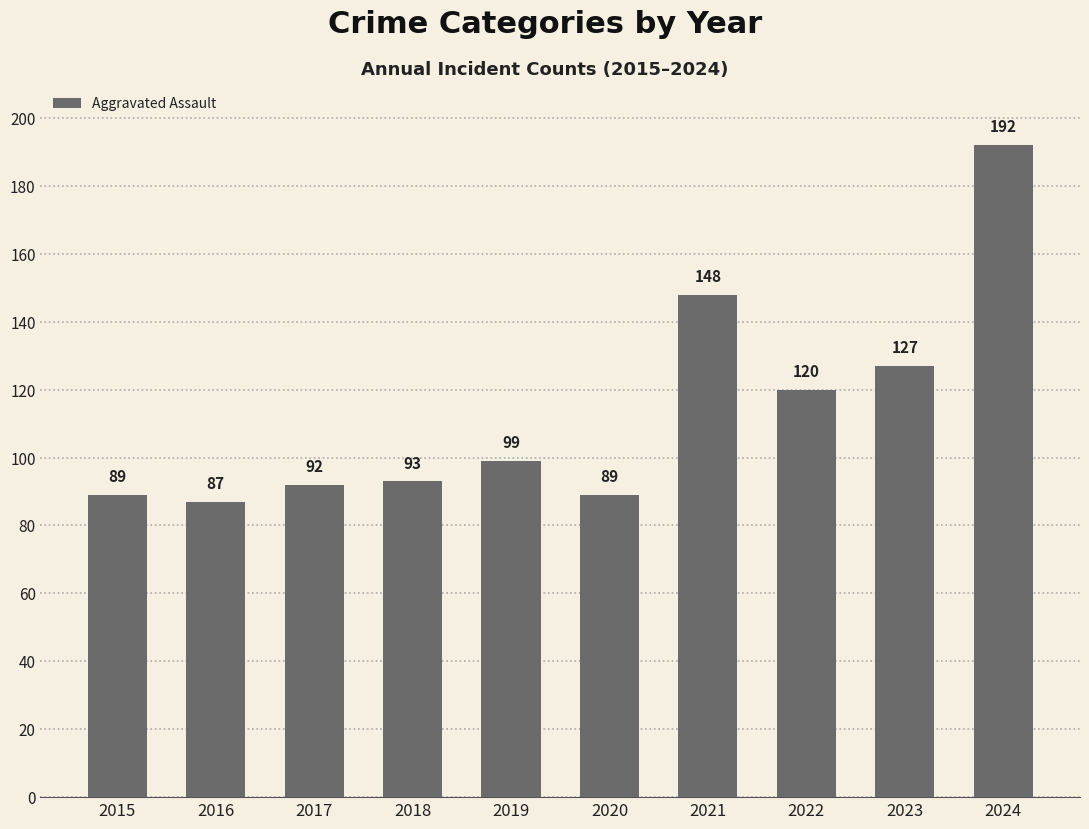

Approximately how many times larger is the value at 2015 compared to 2020?

1.0